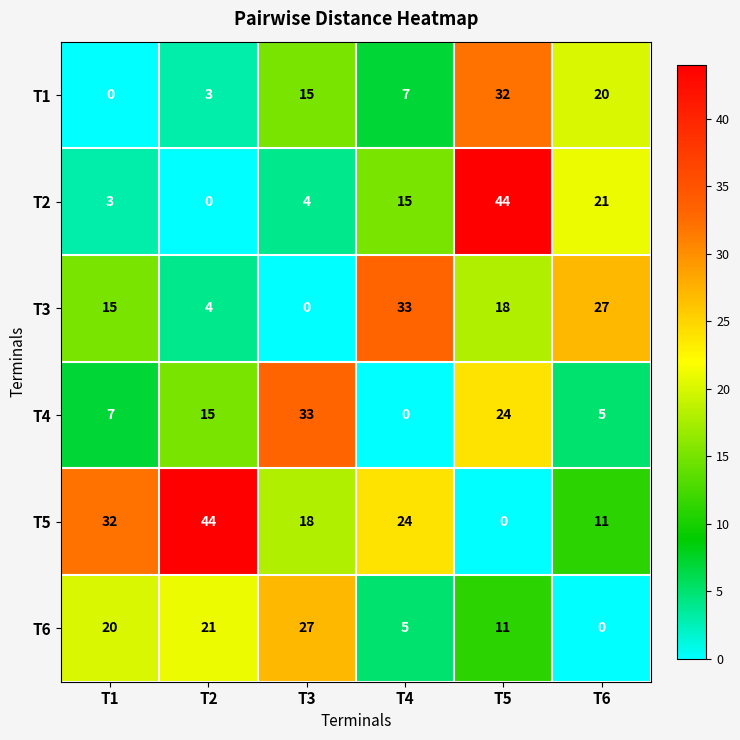

Read the T6 value at T1, to the nearest 10.

20